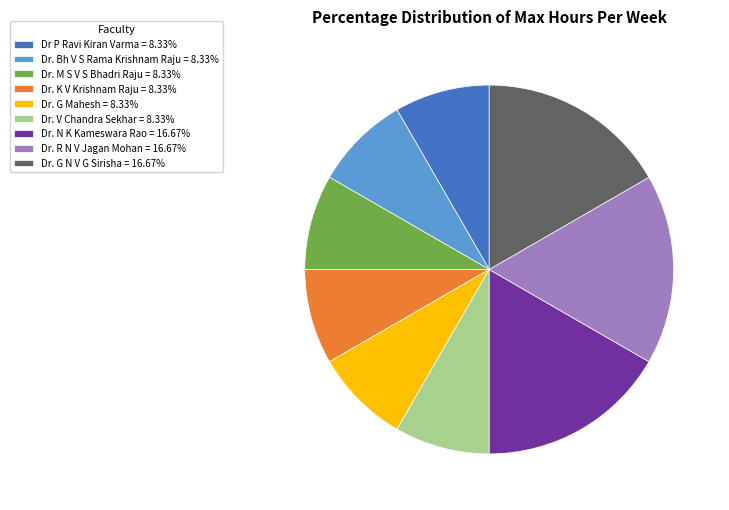

Approximately how many times larger is the value at Dr. G Mahesh = 8.33% compared to Dr. V Chandra Sekhar = 8.33%?

1.0